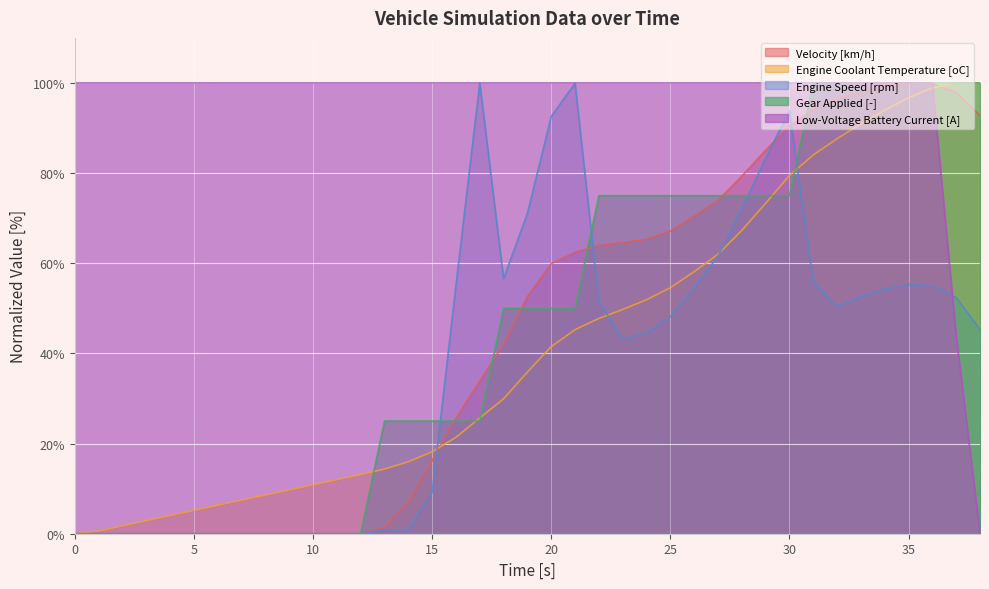

How many lines are shown in the chart?

5